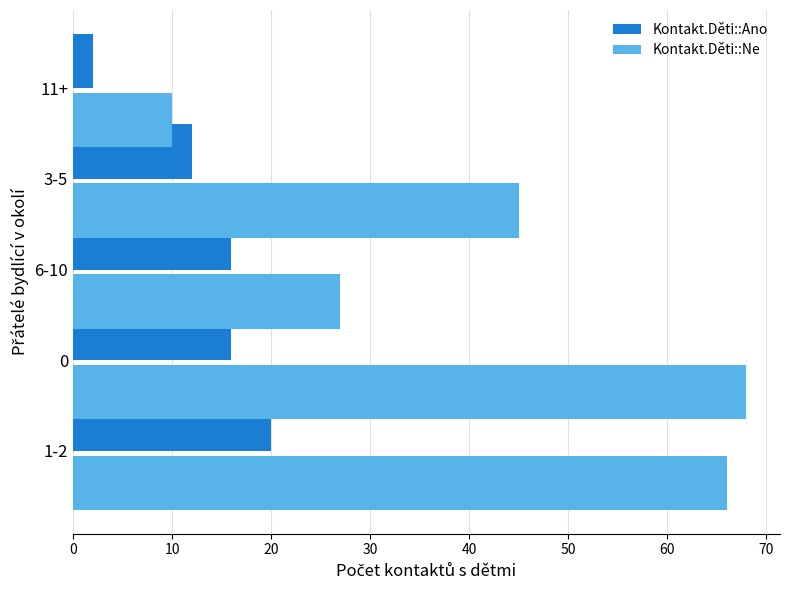

Rank the series by their maximum value, from highest to lowest.

Kontakt.Děti::Ne, Kontakt.Děti::Ano